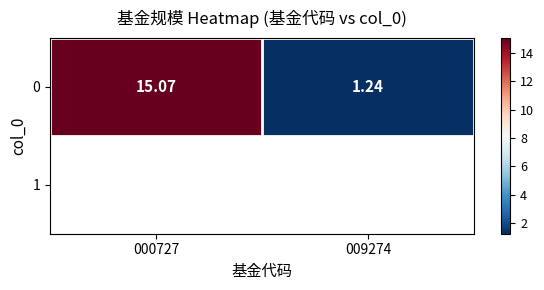

Approximately how many times larger is the value at 009274 compared to 000727?

0.1